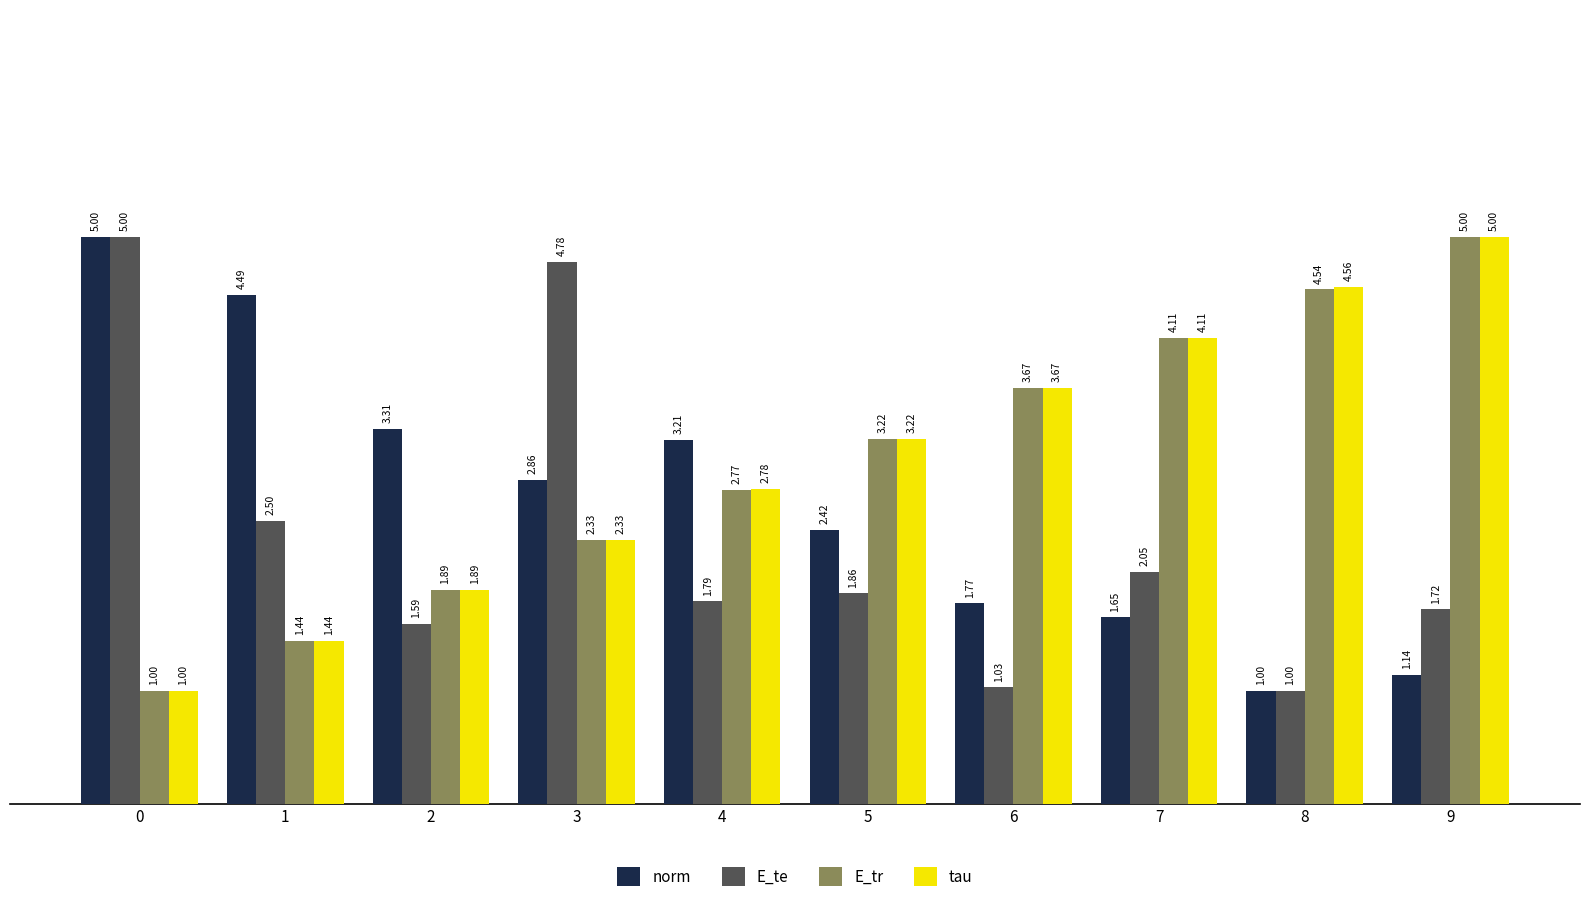

What is the smallest value displayed?

1.0